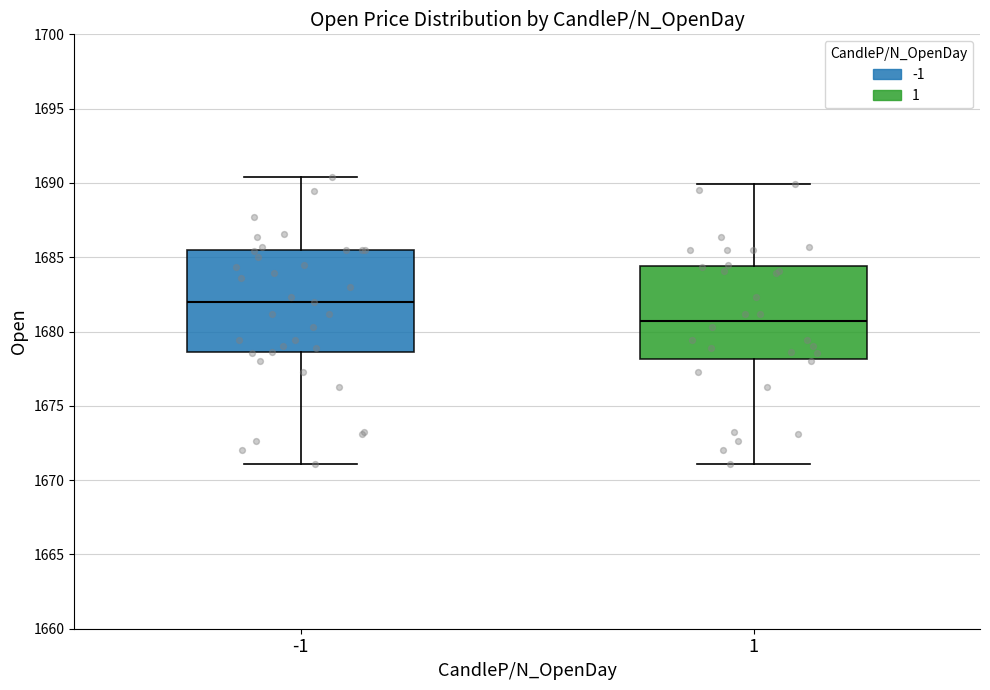

Reading left to right, transcribe this box plot: for each box, give where its median line is, the range the box spans, and where its two whiskers end, as read against the y-axis. The values are not printed on the chart, so give them approximately, as read against the axis.

-1: median 1682.0, box 1678.5 to 1685.5, whiskers 1671.0 to 1690.5
1: median 1680.5, box 1678.0 to 1684.5, whiskers 1671.0 to 1690.0